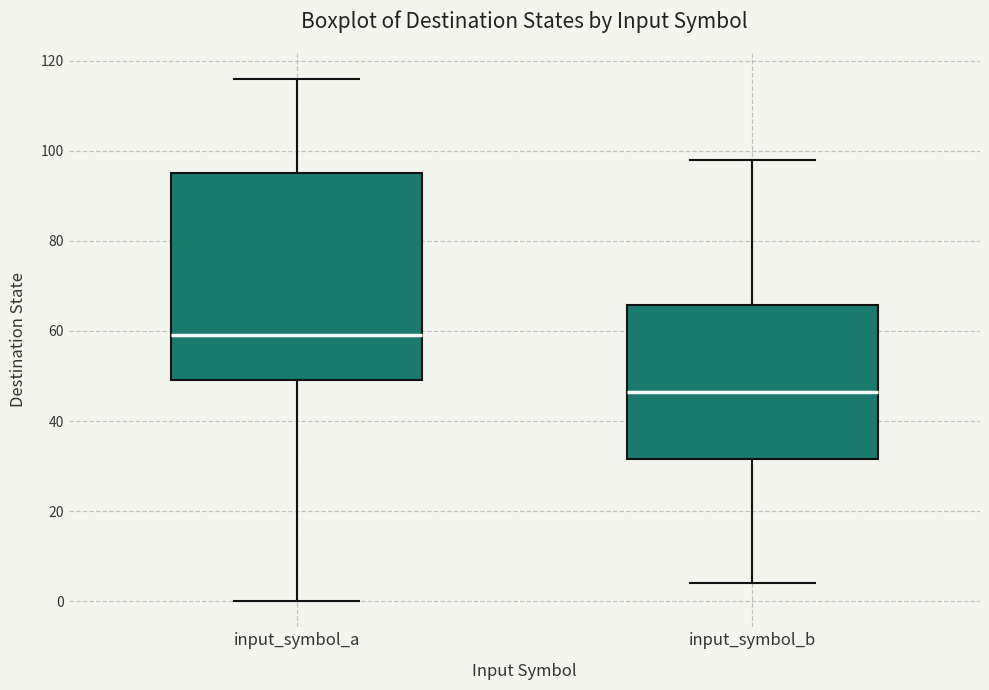

Reading left to right, transcribe this box plot: for each box, give where its median line is, the range the box spans, and where its two whiskers end, as read against the y-axis. The values are not printed on the chart, so give them approximately, as read against the axis.

input_symbol_a: median 60, box 50 to 96, whiskers 0 to 116
input_symbol_b: median 46, box 32 to 66, whiskers 4 to 98